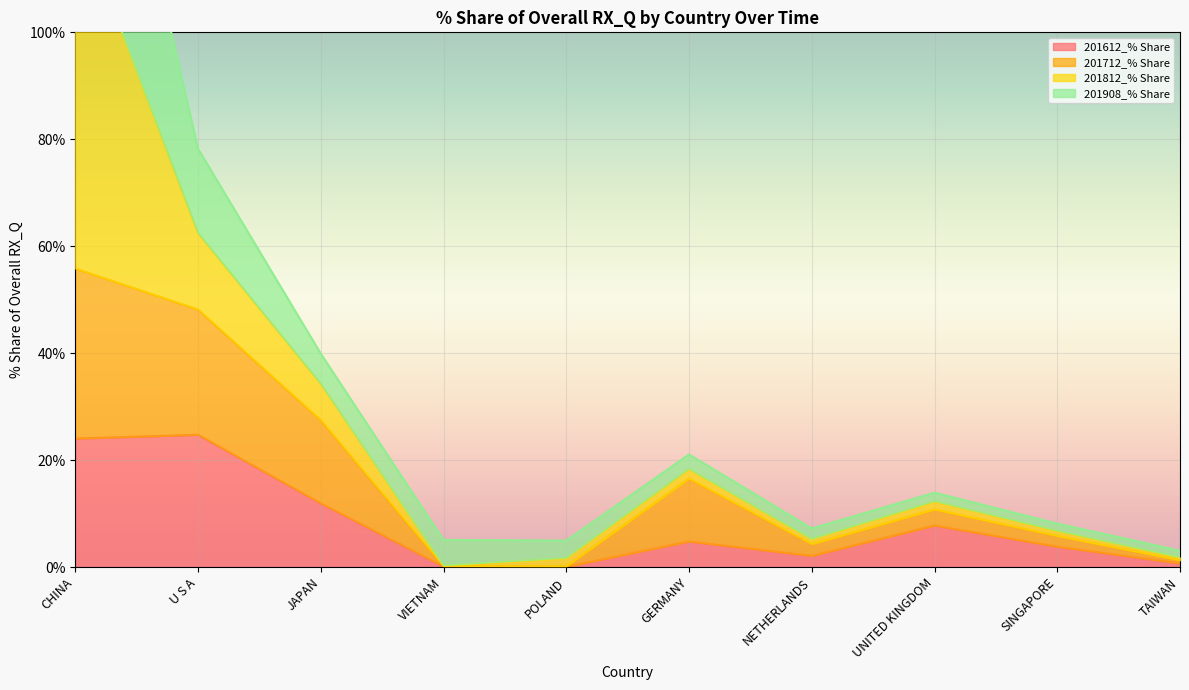

True or false: 201612_% Share has a value of 0.0 at POLAND.

True